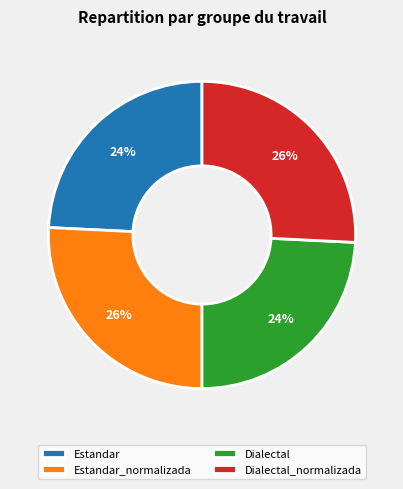

To the nearest percent, what is the average slice percentage?

25%